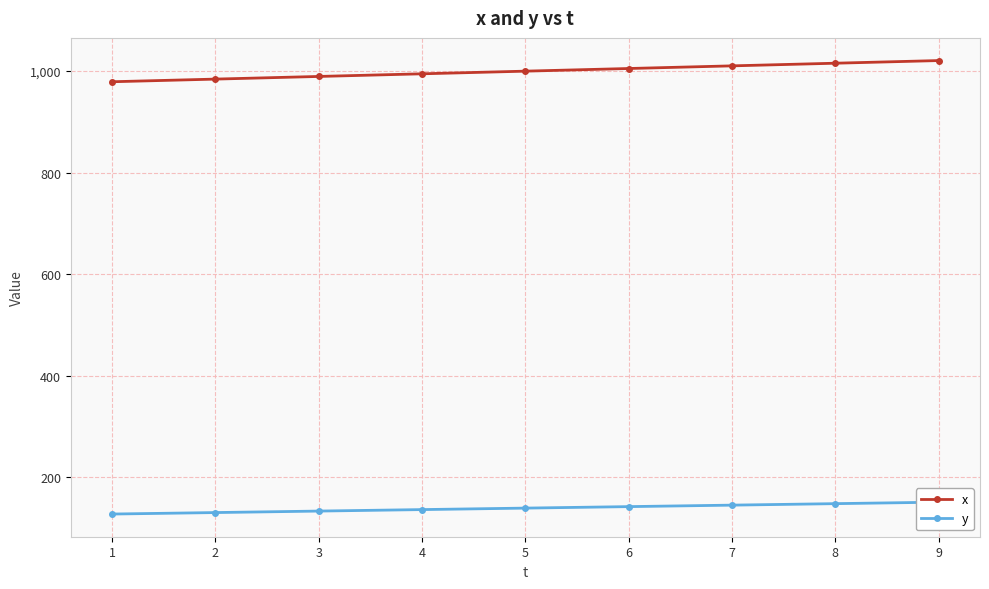

Reading left to right, extract all data points from this chart.

x: 978.6	983.8	989.0	994.2	999.4	1004.6	1009.8	1015.1	1020.3
y: 128.0	130.9	133.8	136.8	139.7	142.6	145.5	148.4	151.4